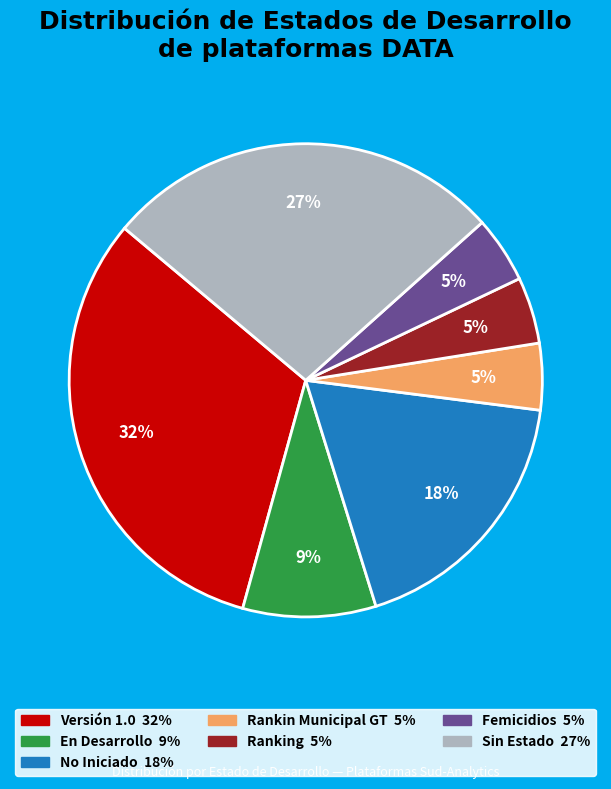

The Versión 1.0 slice represents 24% of the pie. True or false?

False